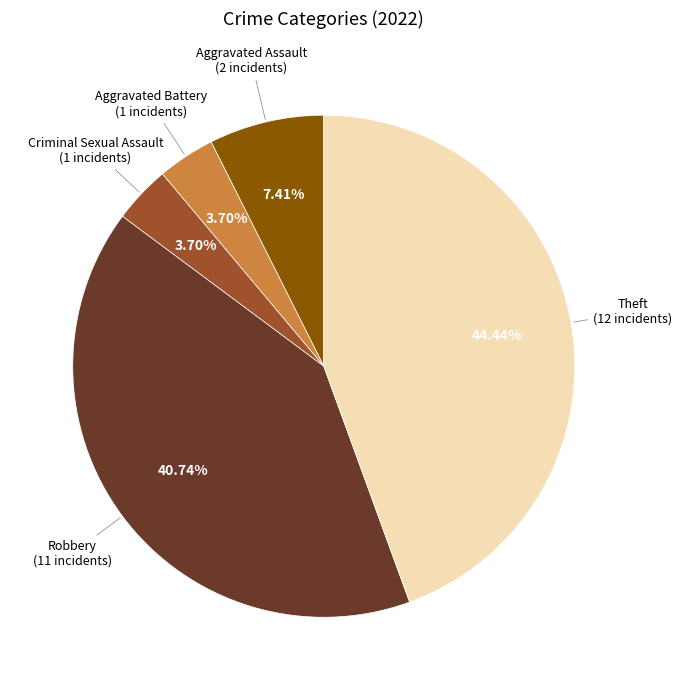

Approximately how many times larger is the value at Theft compared to Aggravated Assault?

6.0